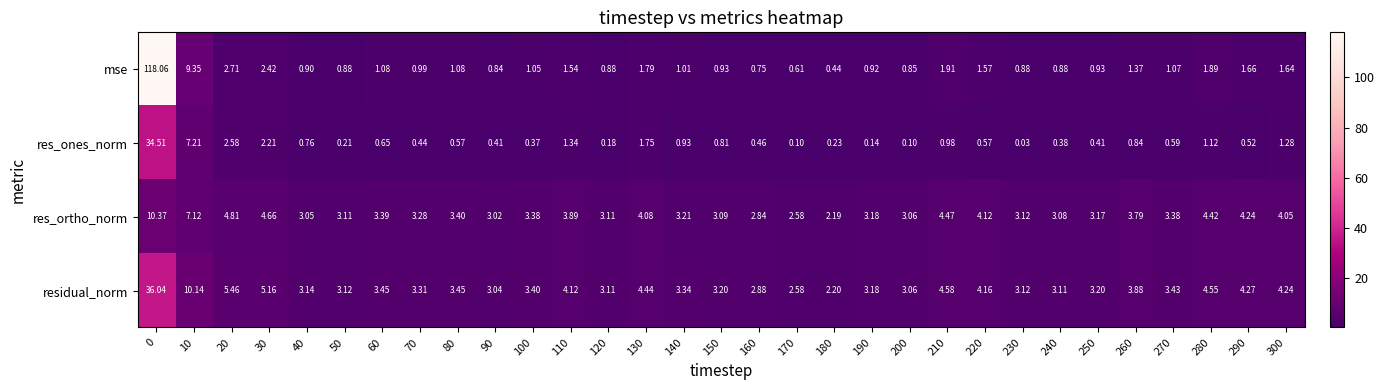

Which series changed the most between 130 and 200?

res_ones_norm